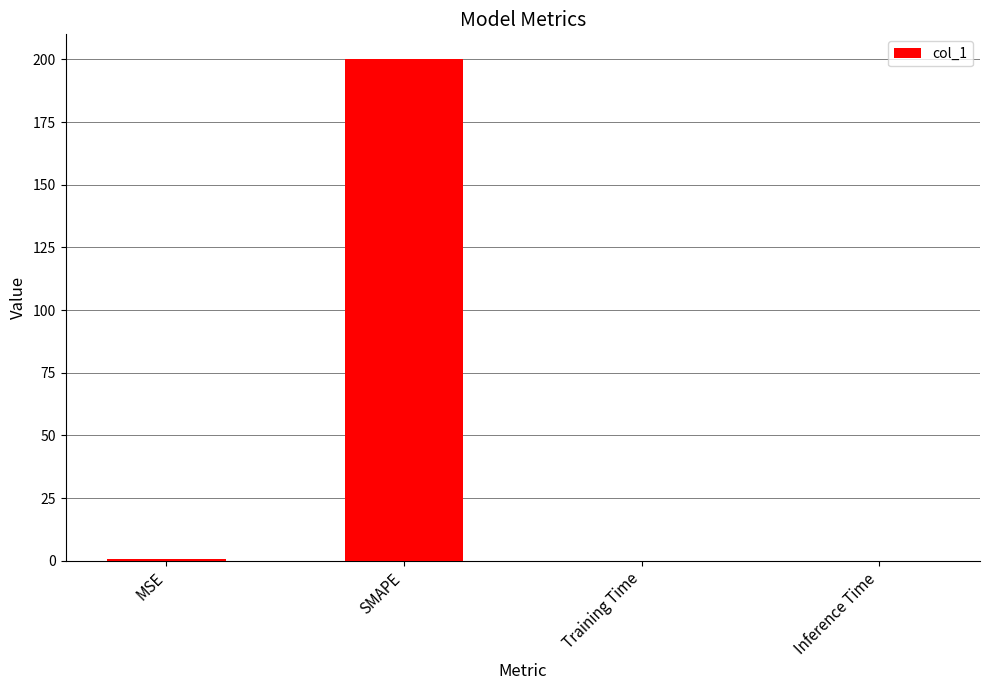

What is the sum of the values at SMAPE and Training Time?

200.0